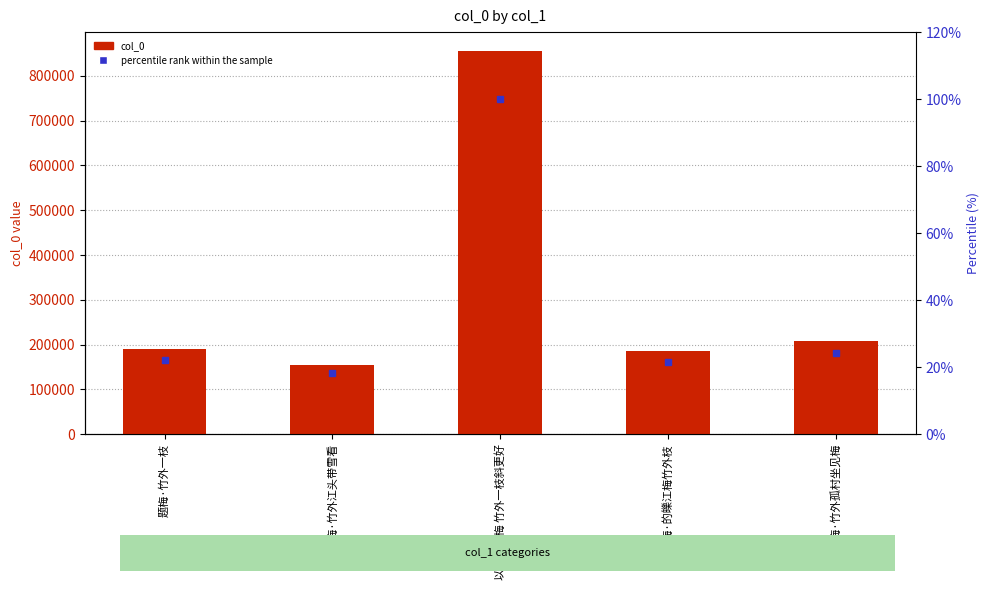

What is the difference between the highest and lowest values at 墨竹梅·的皪江梅竹外枝?

184936.4